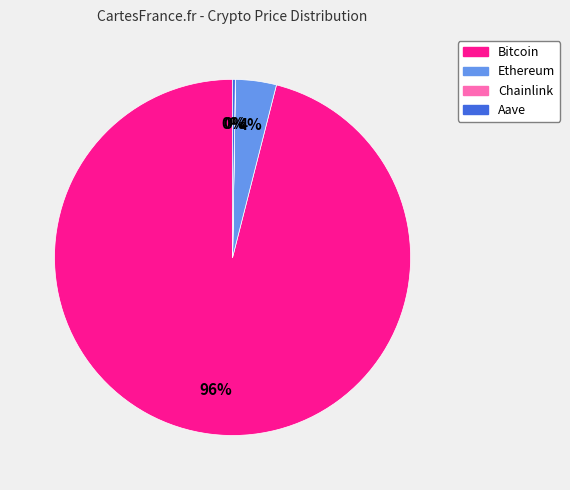

What is the largest slice in the pie chart?

Bitcoin